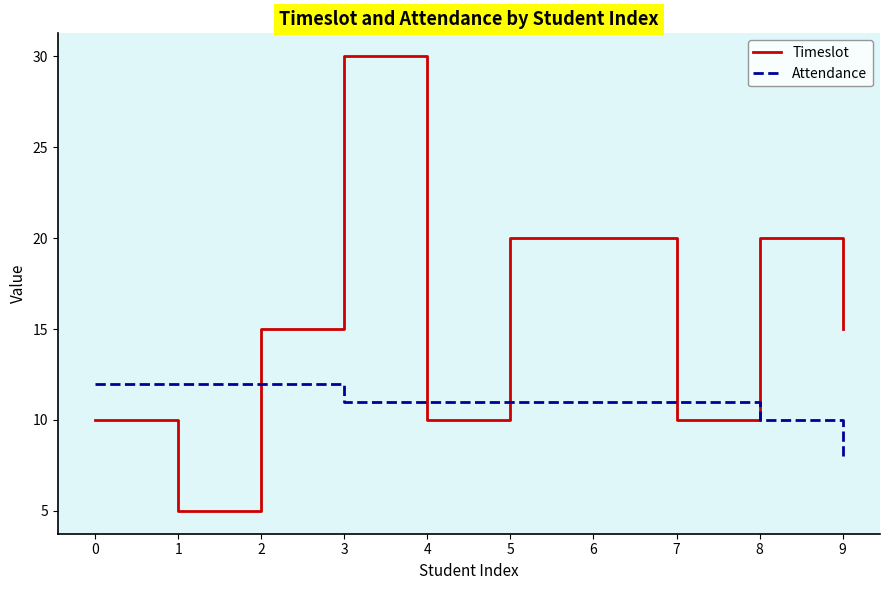

Between which two adjacent categories do Attendance and Timeslot first intersect?

1 and 2